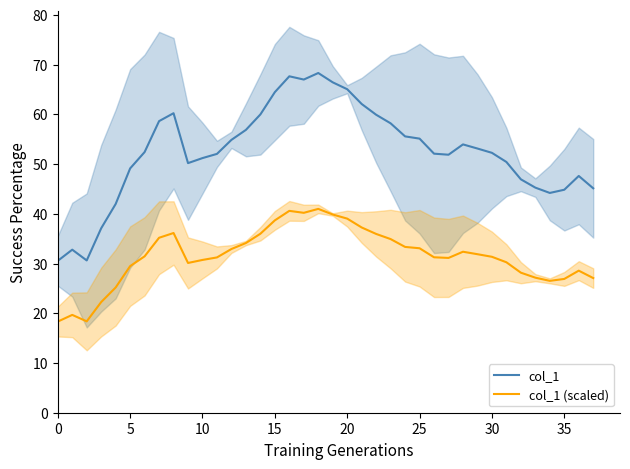

What is the spread (max minus min) of values at 30?

21.0